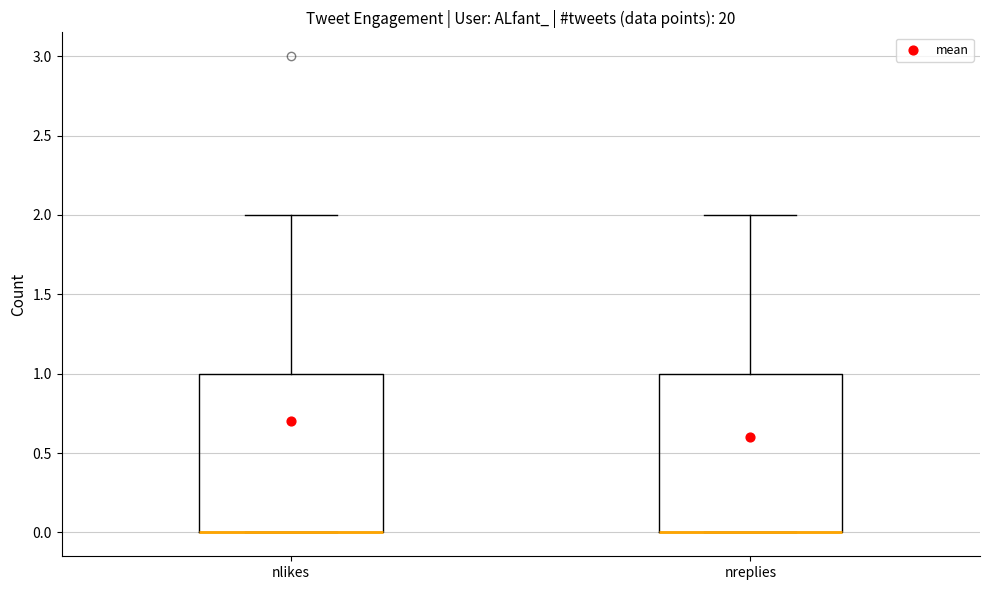

Reading left to right, transcribe this box plot: for each box, give where its median line is, the range the box spans, and where its two whiskers end, as read against the y-axis. The values are not printed on the chart, so give them approximately, as read against the axis.

nlikes: median 0 (drawn on the box's lower edge), box 0 to 1, whiskers 0 to 2
nreplies: median 0 (drawn on the box's lower edge), box 0 to 1, whiskers 0 to 2